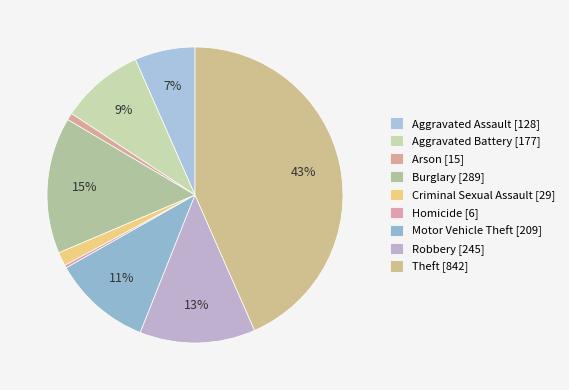

Does any single category account for the majority?

No